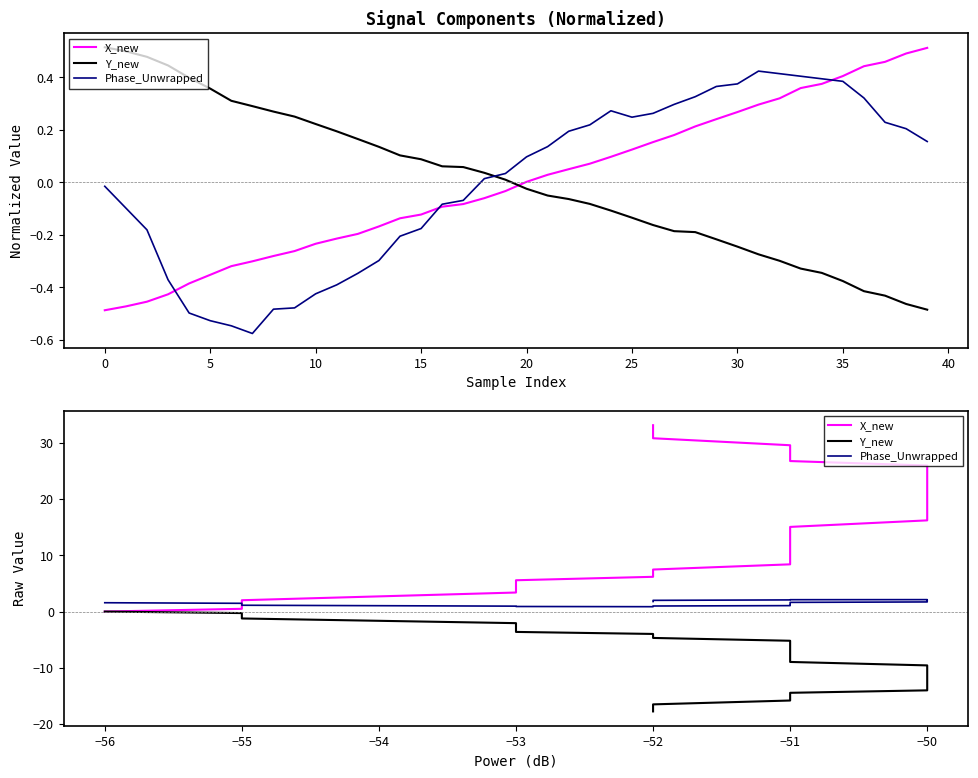

How many values in Y_new are below zero?

39